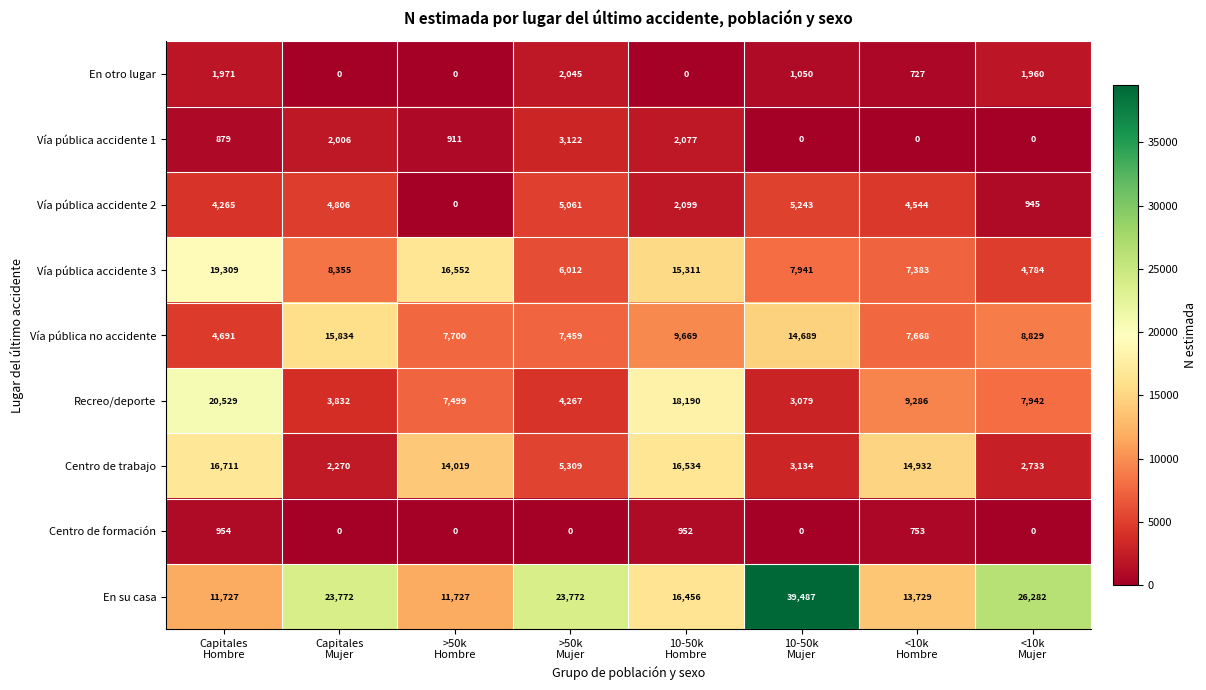

At how many categories does at least one series exceed 21451?

4